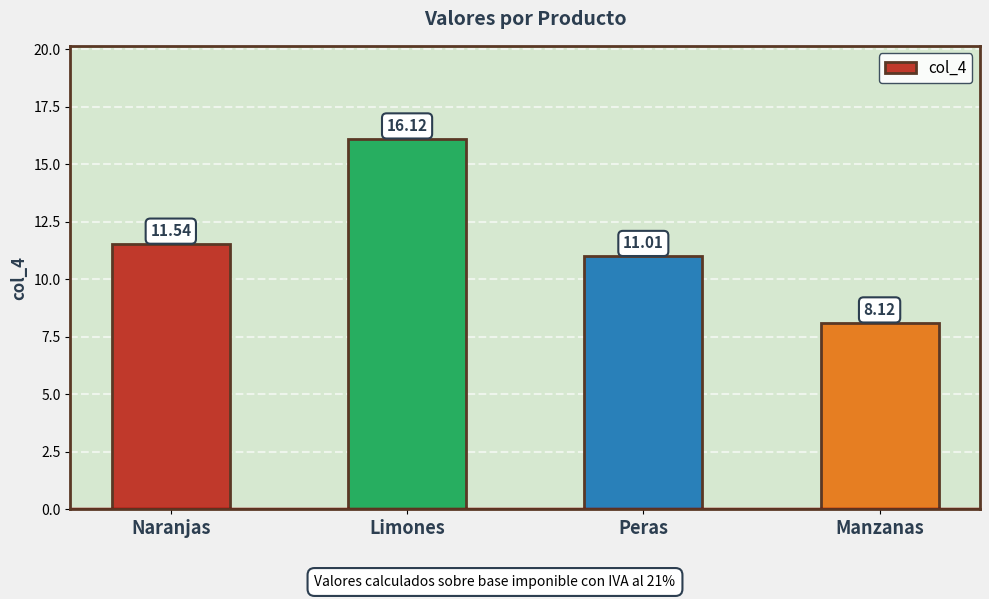

Rank the categories by value from lowest to highest.

Manzanas, Peras, Naranjas, Limones